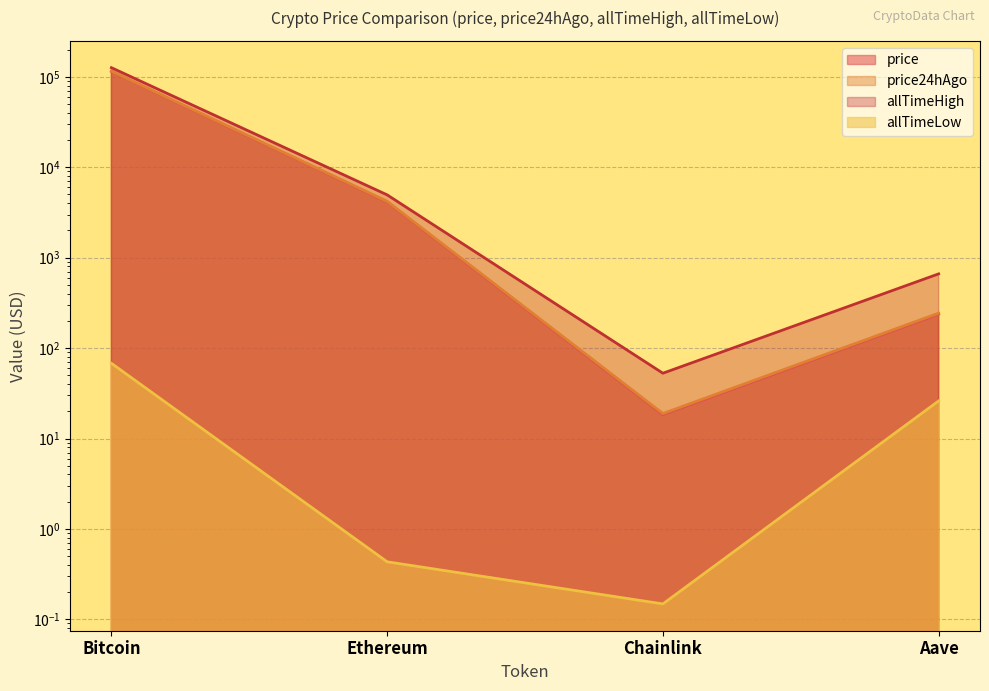

Which has a higher value, Chainlink or Bitcoin?

Bitcoin